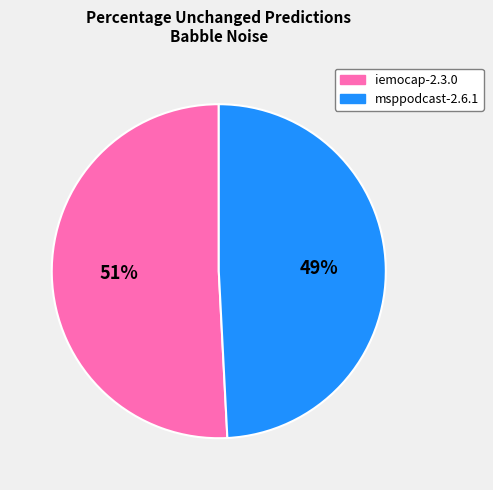

Combined, do msppodcast-2.6.1 and iemocap-2.3.0 account for over 50%?

Yes